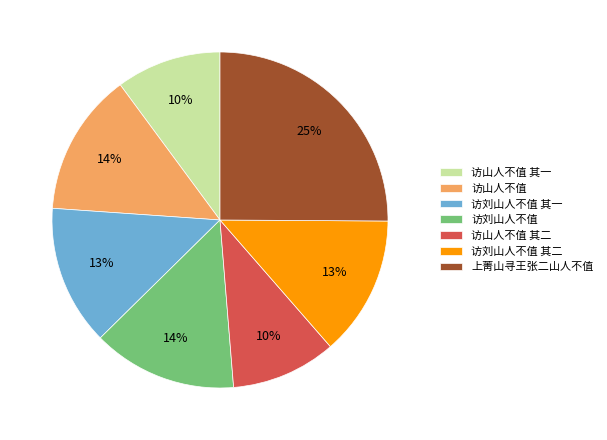

How many slices are in this pie chart?

7